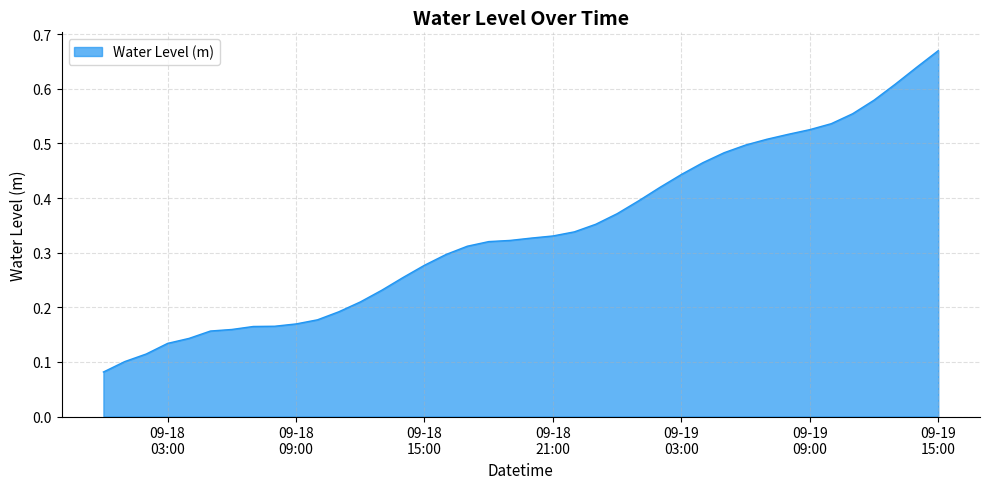

How many values are between 0 and 1?

40